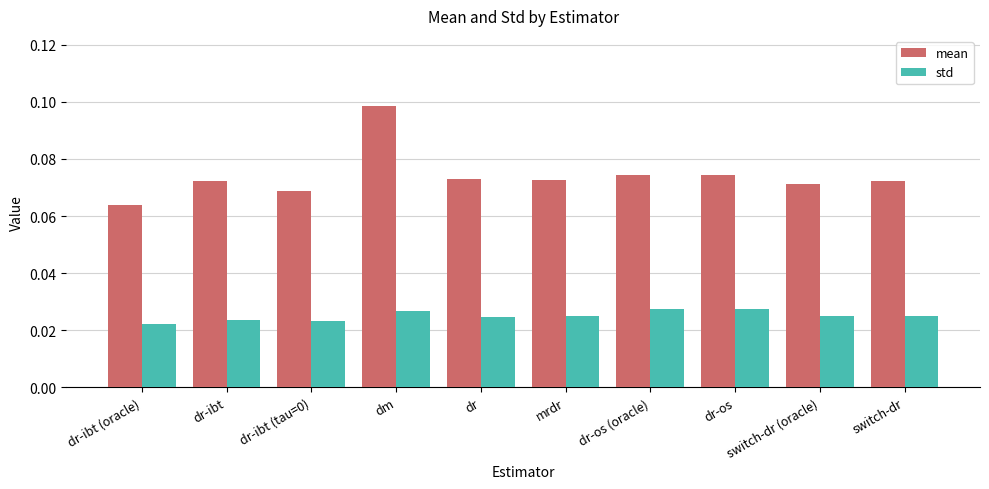

Which series has the largest range (max minus min)?

mean